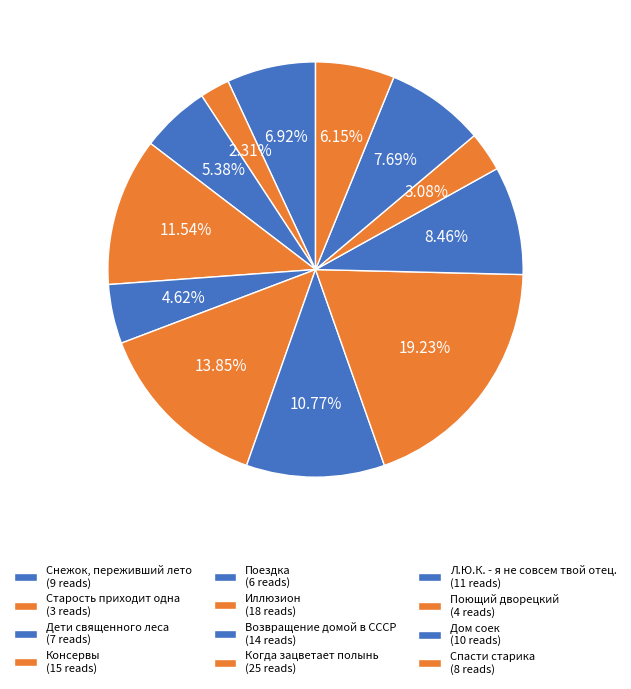

What is the smallest slice in the pie chart?

Старость приходит одна